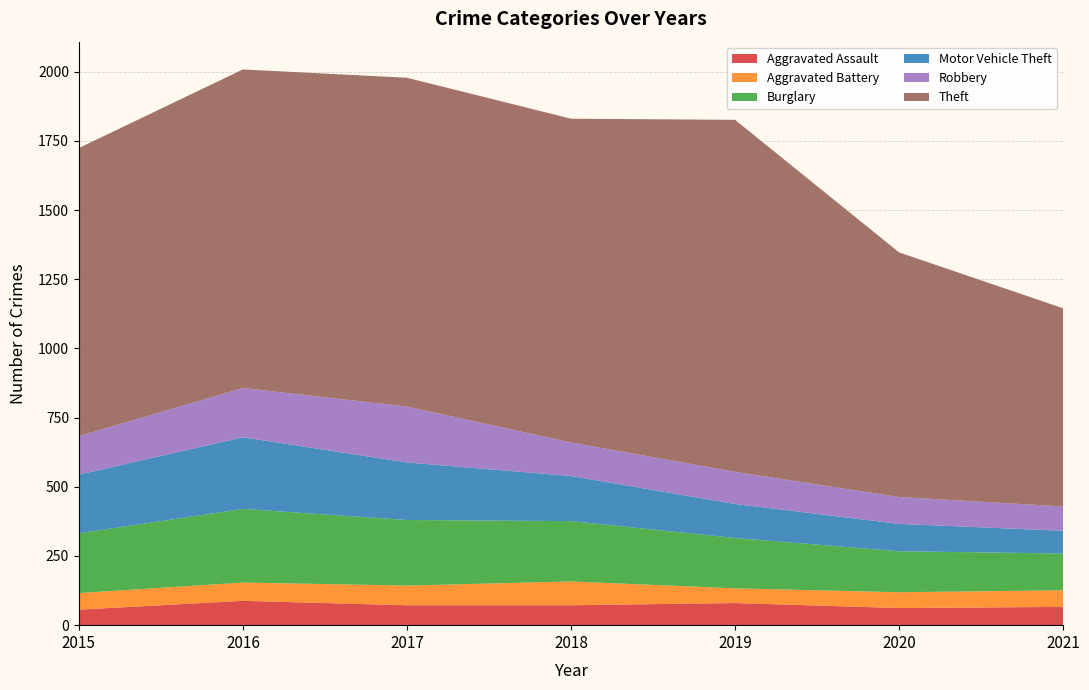

Reading right to left, what are all the values shown in this chart?

Aggravated Assault: 2021=66	2020=62	2019=80	2018=72	2017=72	2016=88	2015=56
Aggravated Battery: 2021=60	2020=57	2019=53	2018=86	2017=71	2016=66	2015=60
Burglary: 2021=133	2020=148	2019=182	2018=218	2017=237	2016=266	2015=216
Motor Vehicle Theft: 2021=82	2020=99	2019=123	2018=163	2017=208	2016=259	2015=212
Robbery: 2021=88	2020=97	2019=116	2018=121	2017=202	2016=178	2015=139
Theft: 2021=716	2020=884	2019=1272	2018=1170	2017=1188	2016=1151	2015=1041